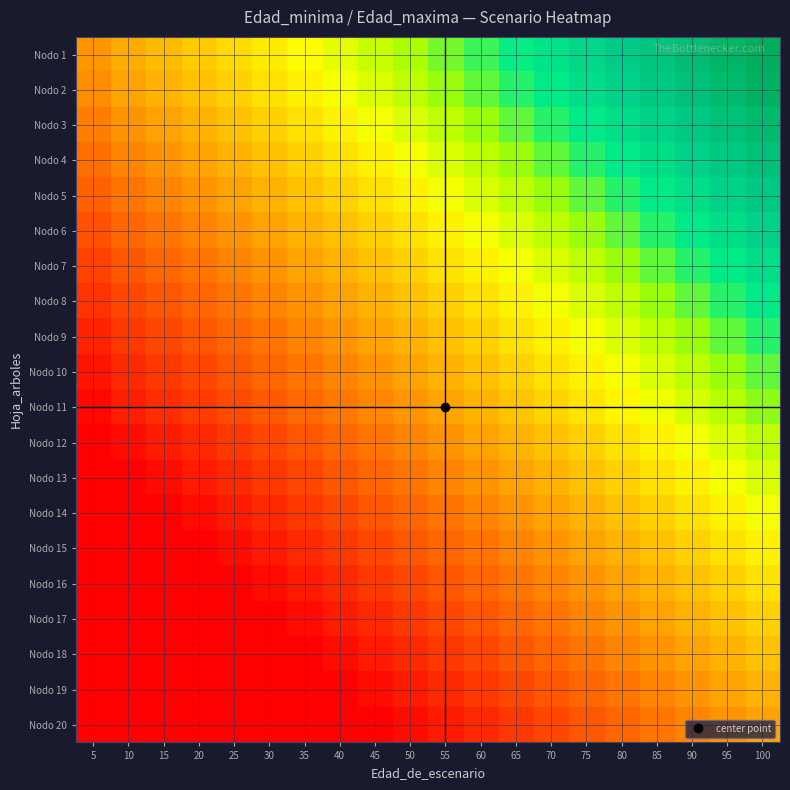

How many series are shown in this chart?

20